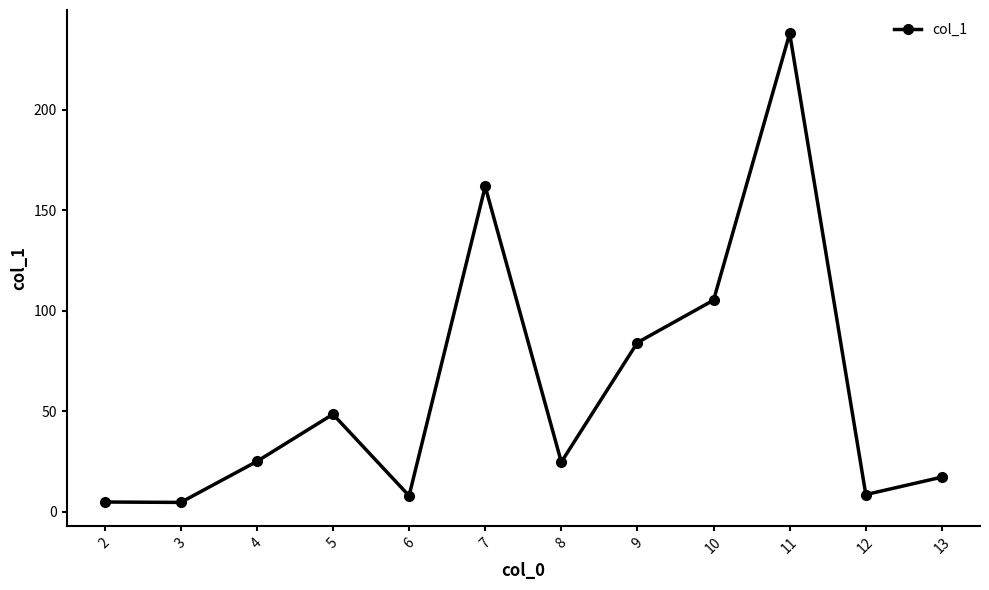

At which category does the data reach its first local peak?

5